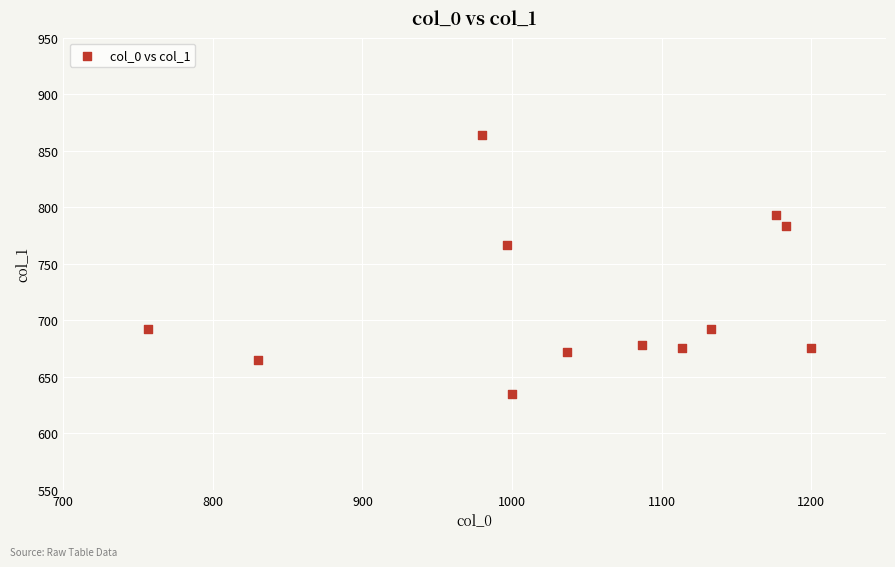

What Y value in the scatter plot is closest to 749?

766.1